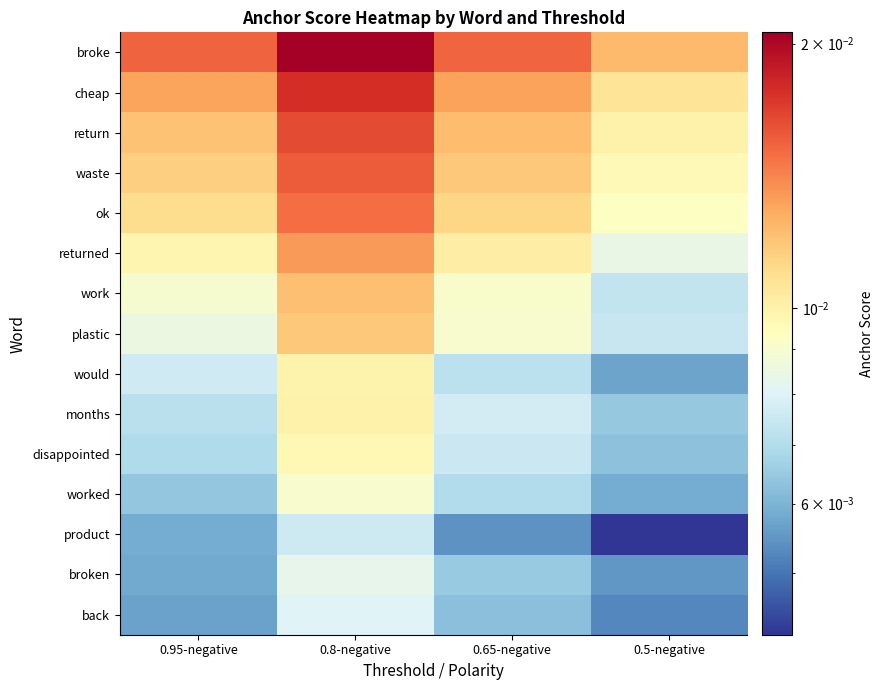

At 0.65-negative, list the series in order from largest to smallest.

broke, cheap, return, waste, ok, returned, work, plastic, months, disappointed, would, worked, broken, back, product